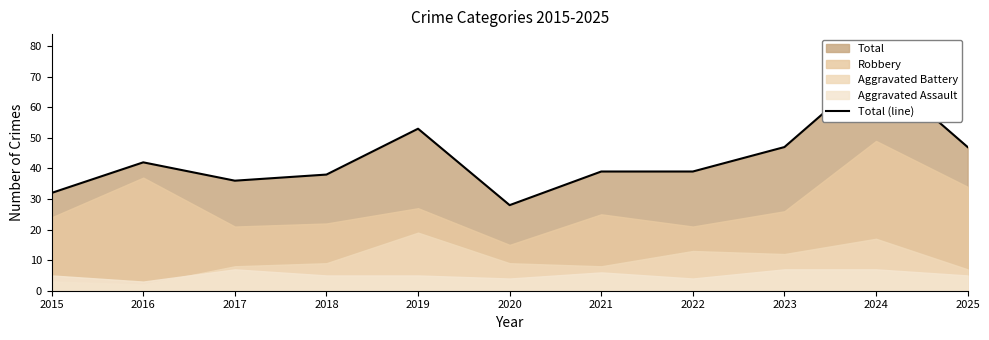

Is it true that the value at 2017 is 56?

False